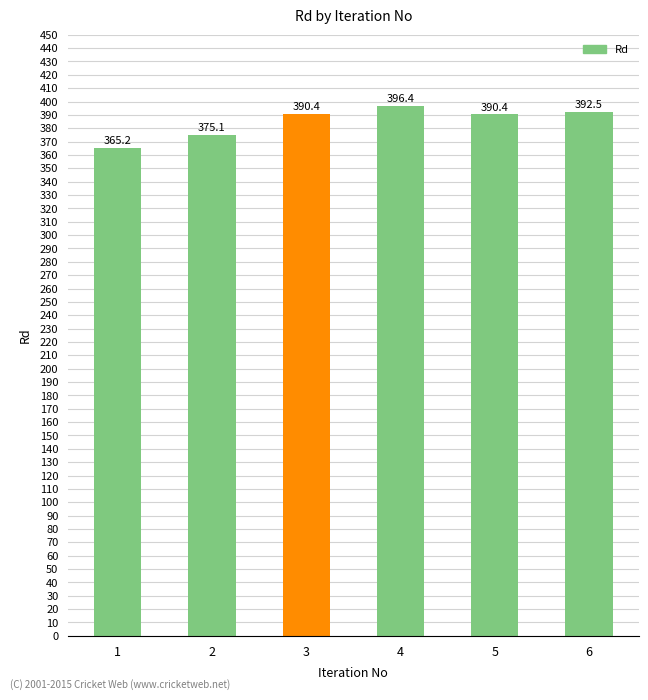

What is the ratio of the value at 5 to the value at 3?

1.0